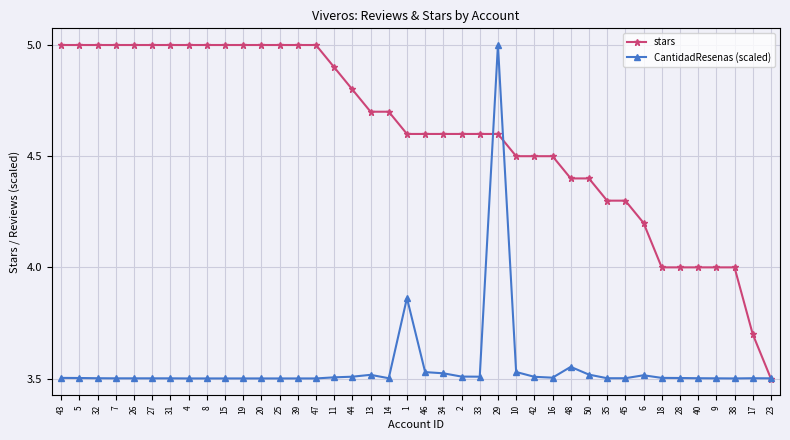

What is the highest value of the CantidadResenas (scaled) series?

5.0